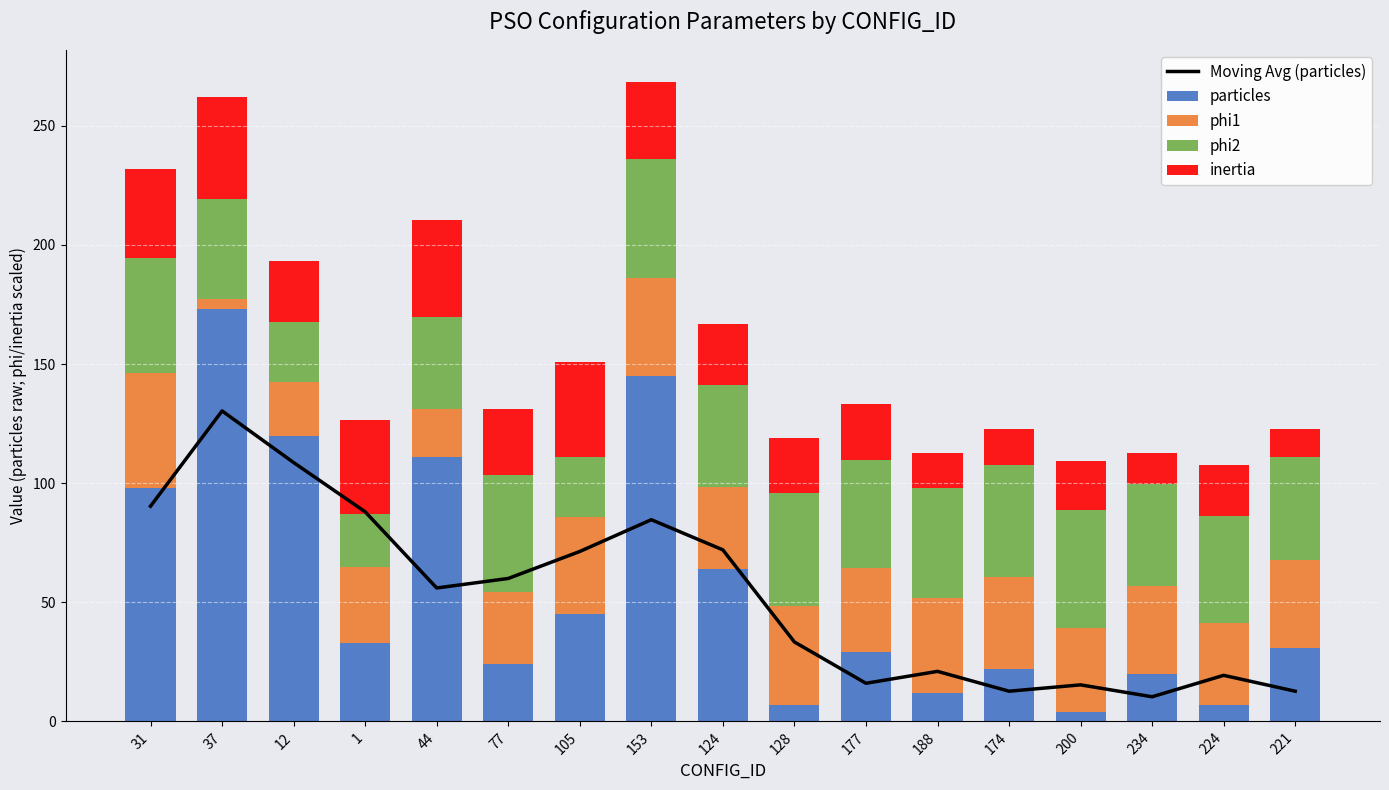

What are all the series names shown in the legend?

Moving Avg (particles), particles, phi1, phi2, inertia